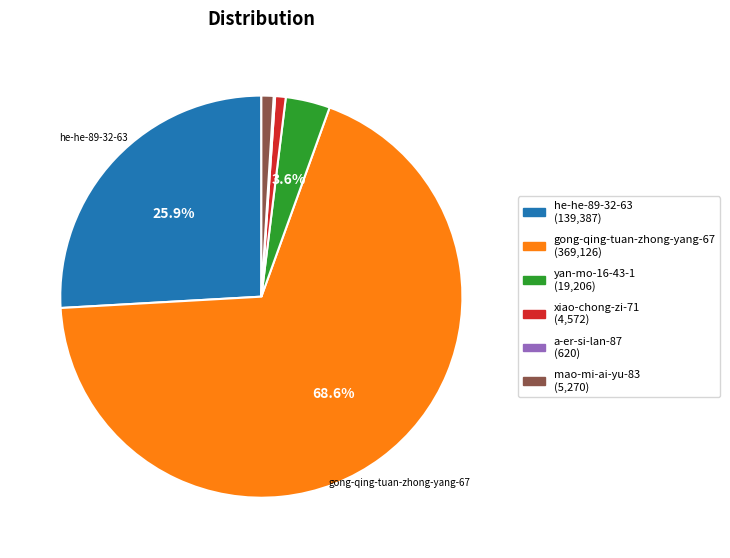

To the nearest percent, what is the difference between the largest and smallest slice percentages?

68%